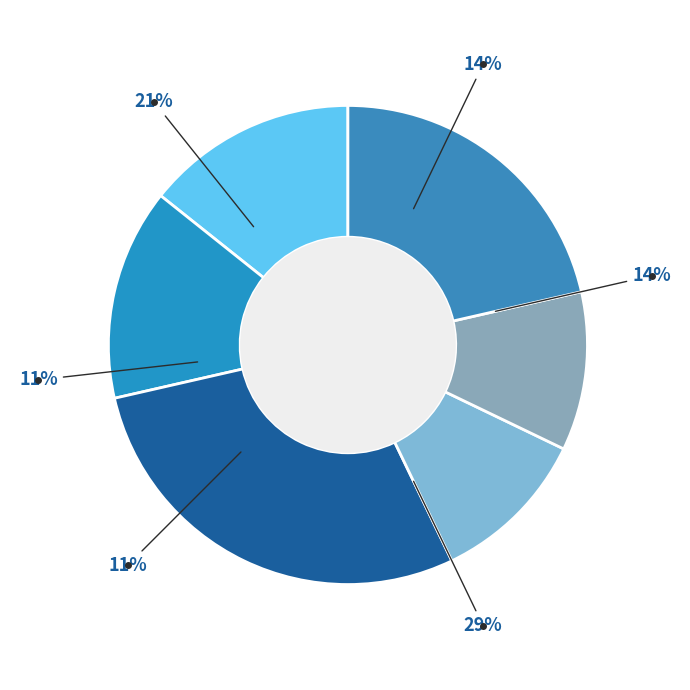

Does P10C04 (3057) represent more than half of the total?

No